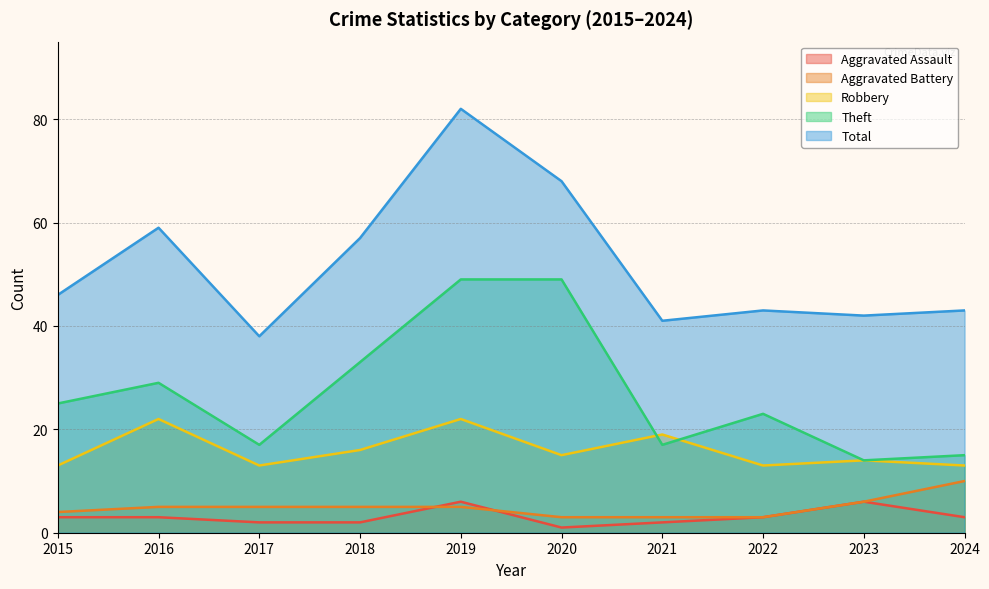

Which category has the lowest value in the Aggravated Battery series?

2020